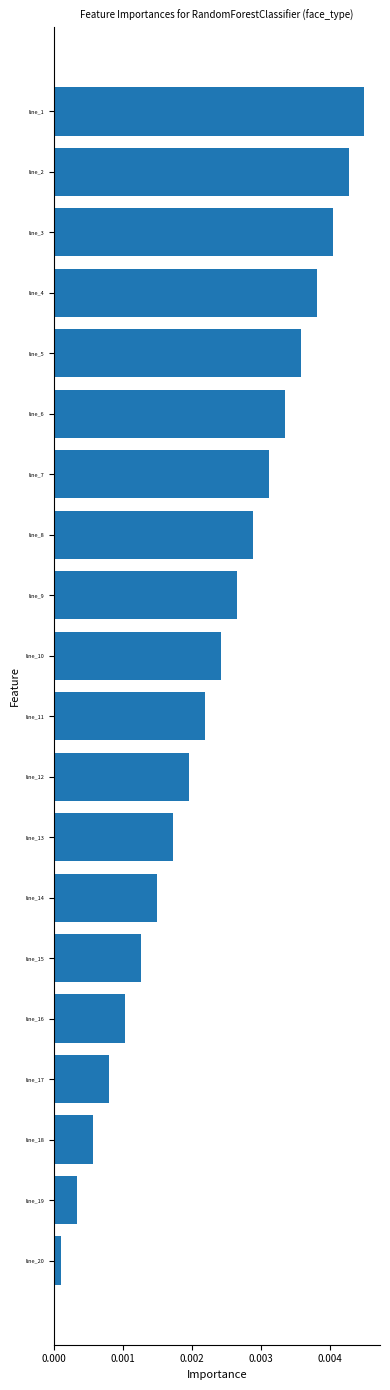

Rank the categories by value from highest to lowest.

line_1, line_2, line_3, line_4, line_5, line_6, line_7, line_8, line_9, line_10, line_11, line_12, line_13, line_14, line_15, line_16, line_17, line_18, line_19, line_20